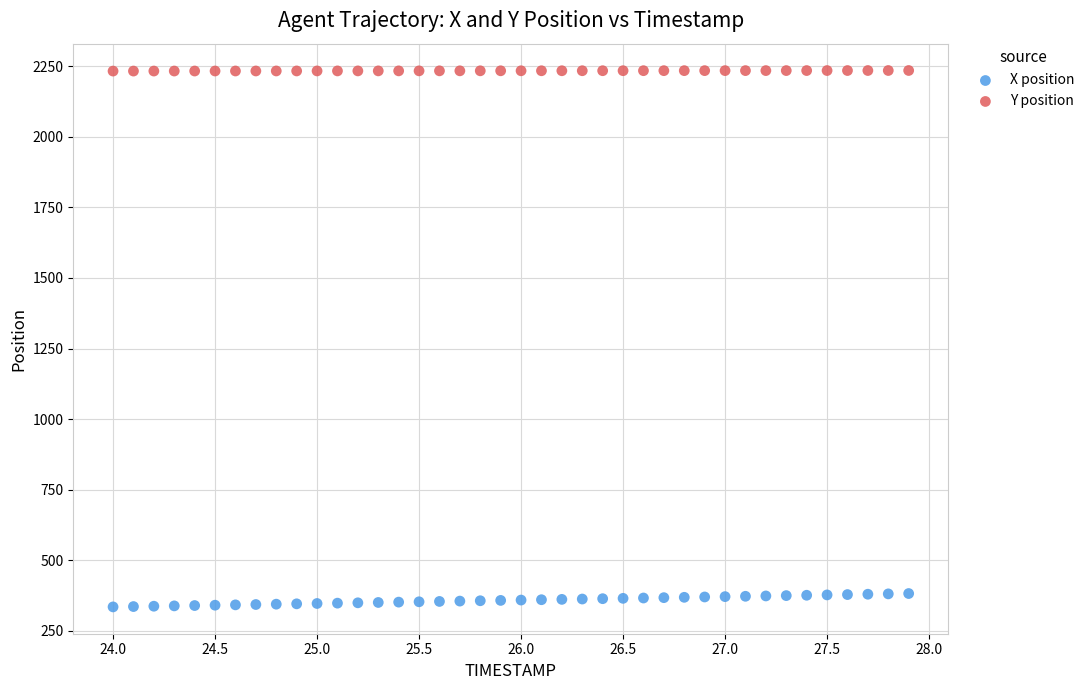

Which series reaches the minimum Y coordinate?

X position